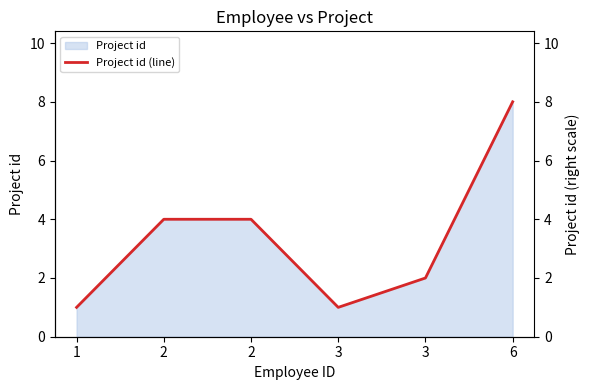

Reading left to right, extract all data points from this chart.

1=1	2=4	2=4	3=1	3=2	6=8